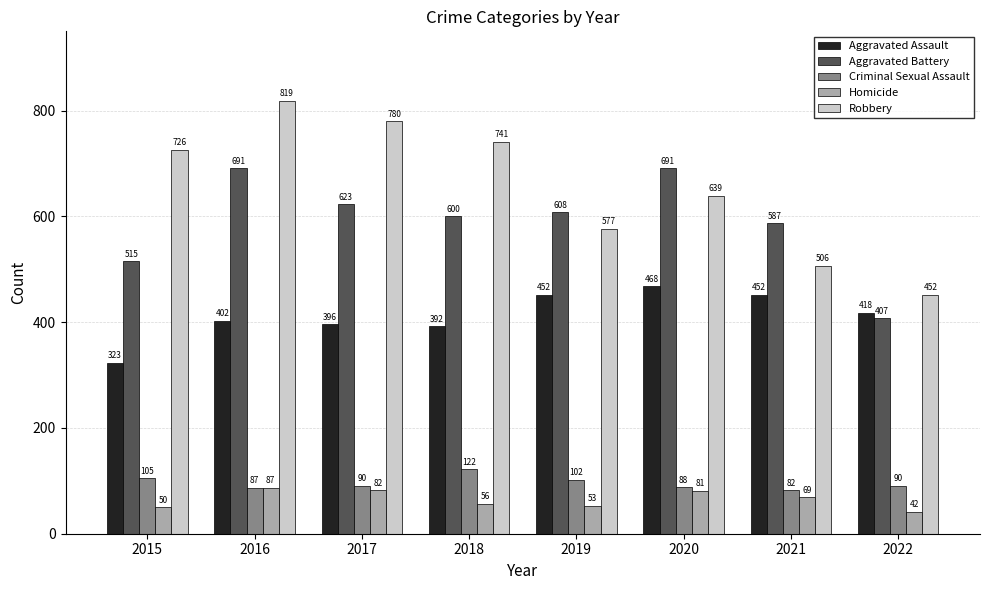

What is the sum of all Criminal Sexual Assault values?

766